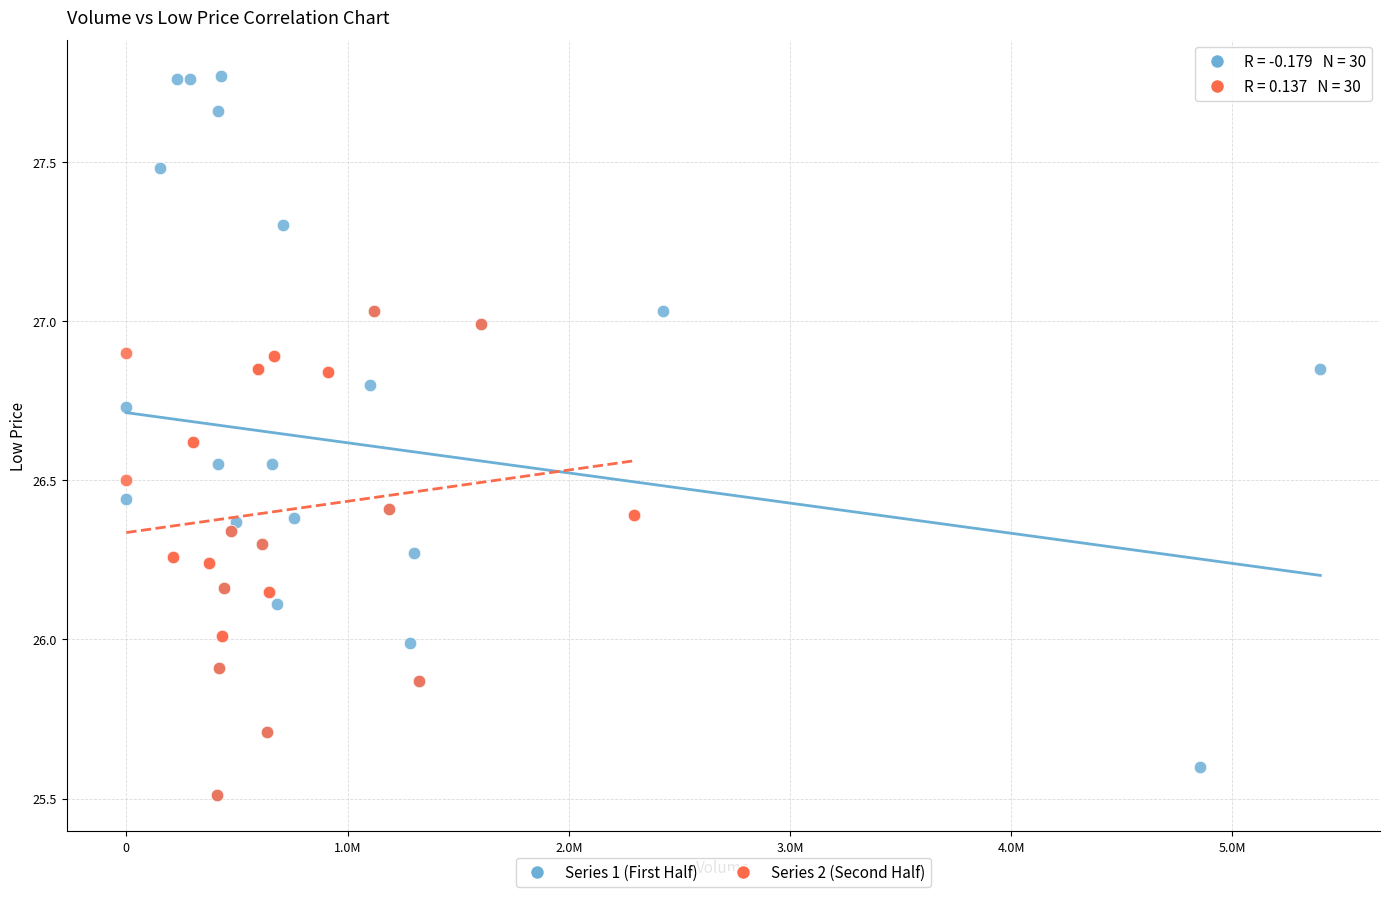

What are all the series names shown in the legend?

Series 1 (First Half), Series 2 (Second Half)